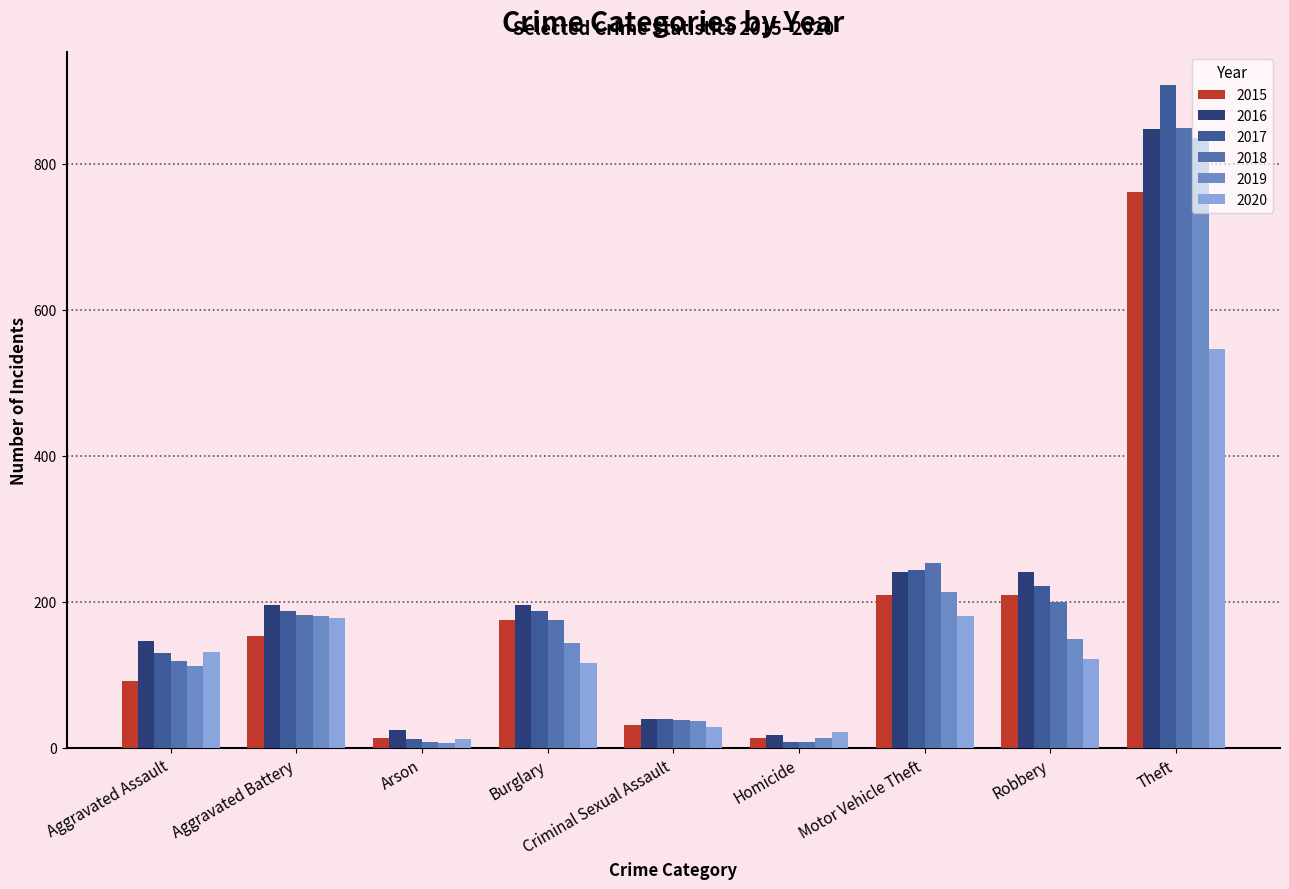

At which label is 2018 closest to 428?

Motor Vehicle Theft